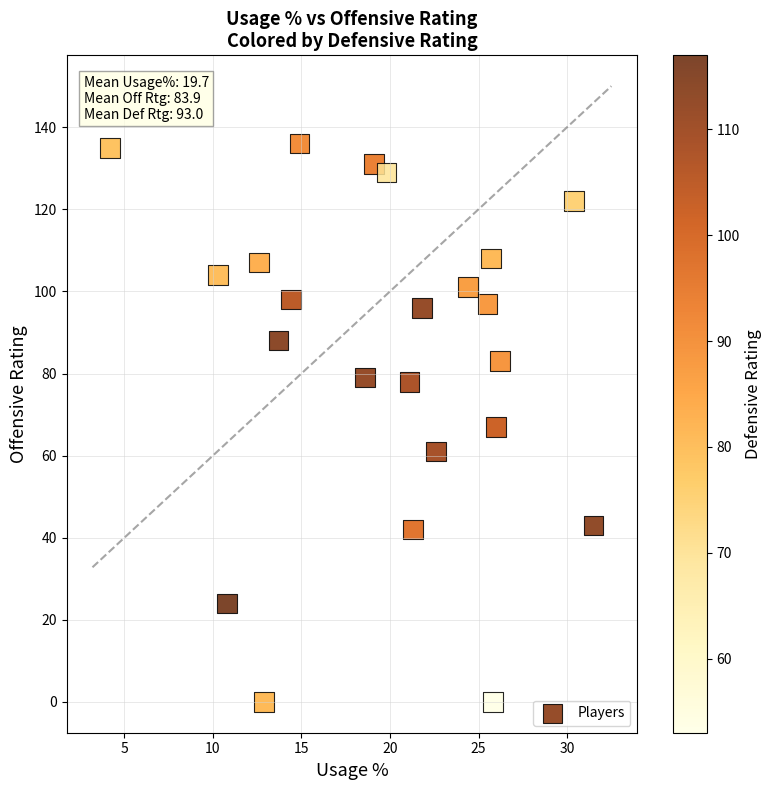

What is the range of Y values (max minus min)?

136